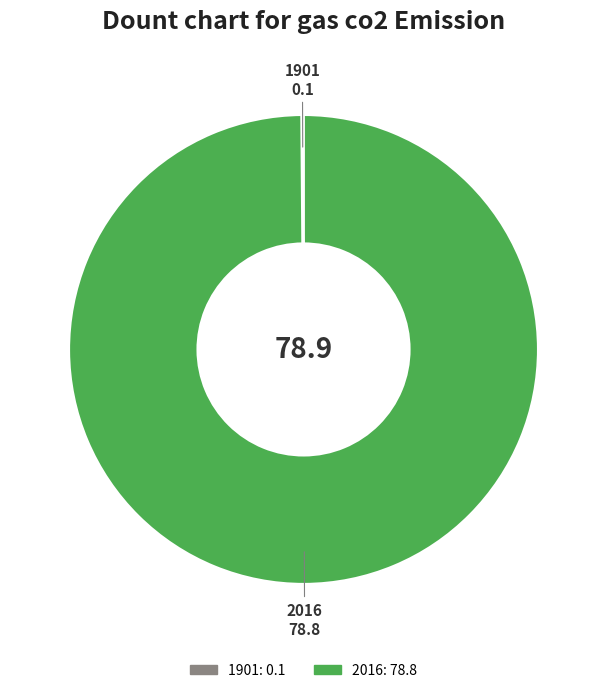

The 2016 slice represents 100% of the pie. True or false?

True